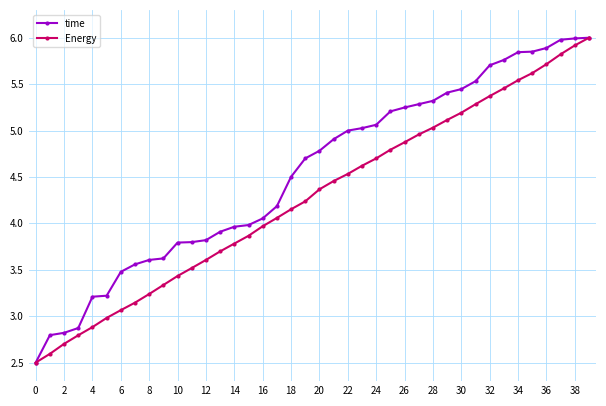

What is the value of the Energy point at the 12th from the left?

3.5